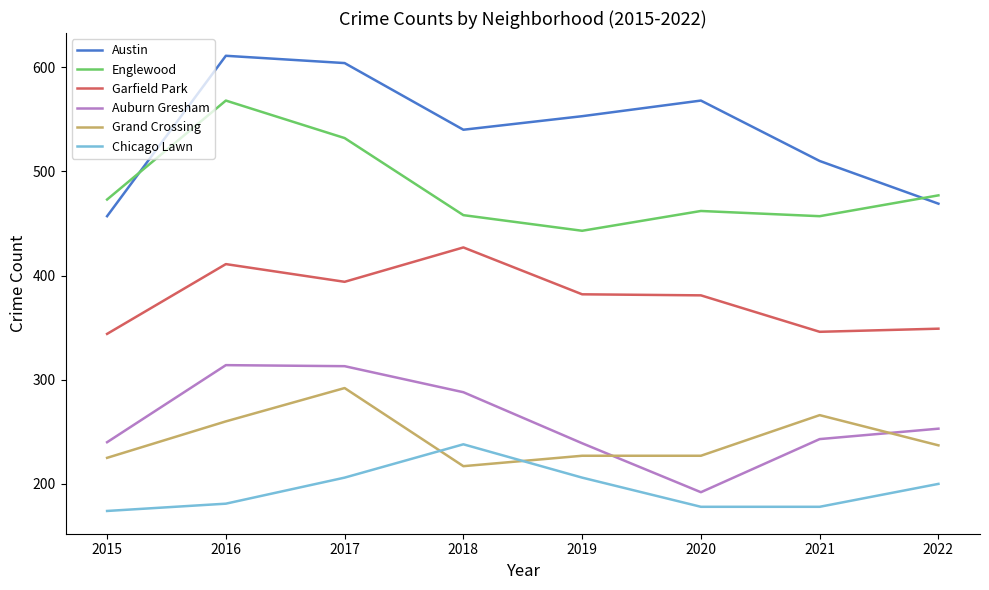

What is the average value of the Chicago Lawn series?

195